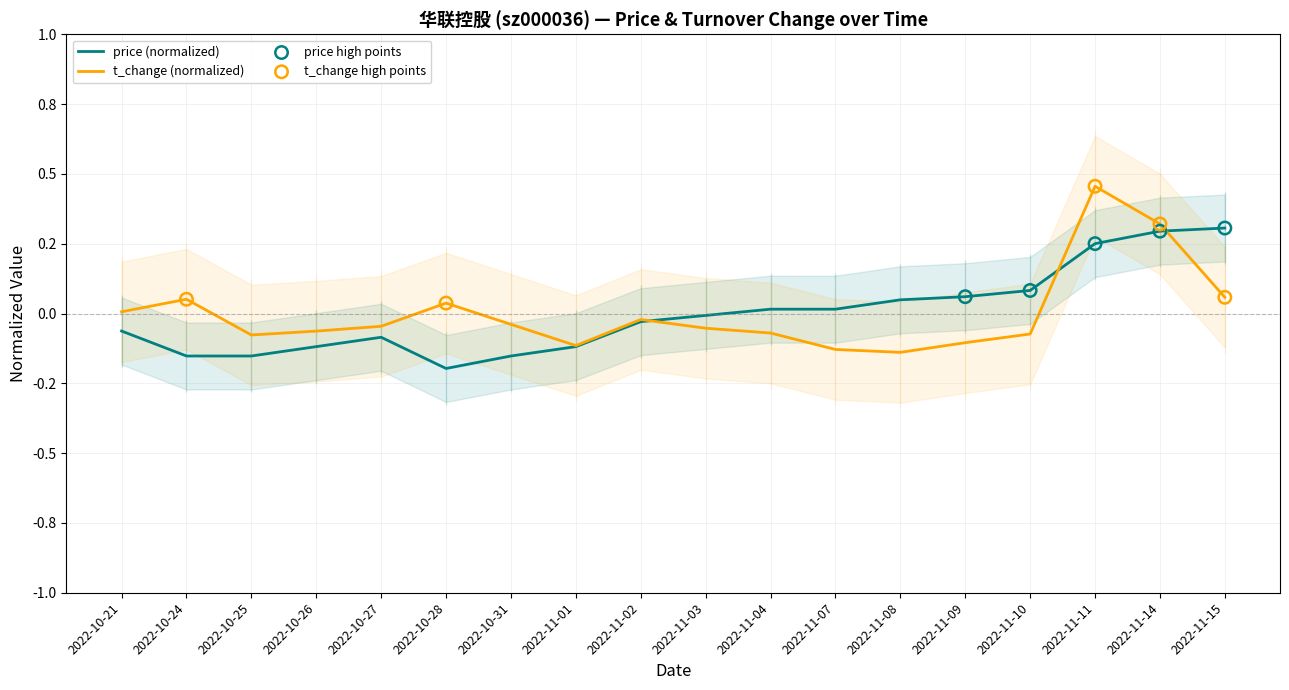

Which series has the largest total across all categories?

t_change